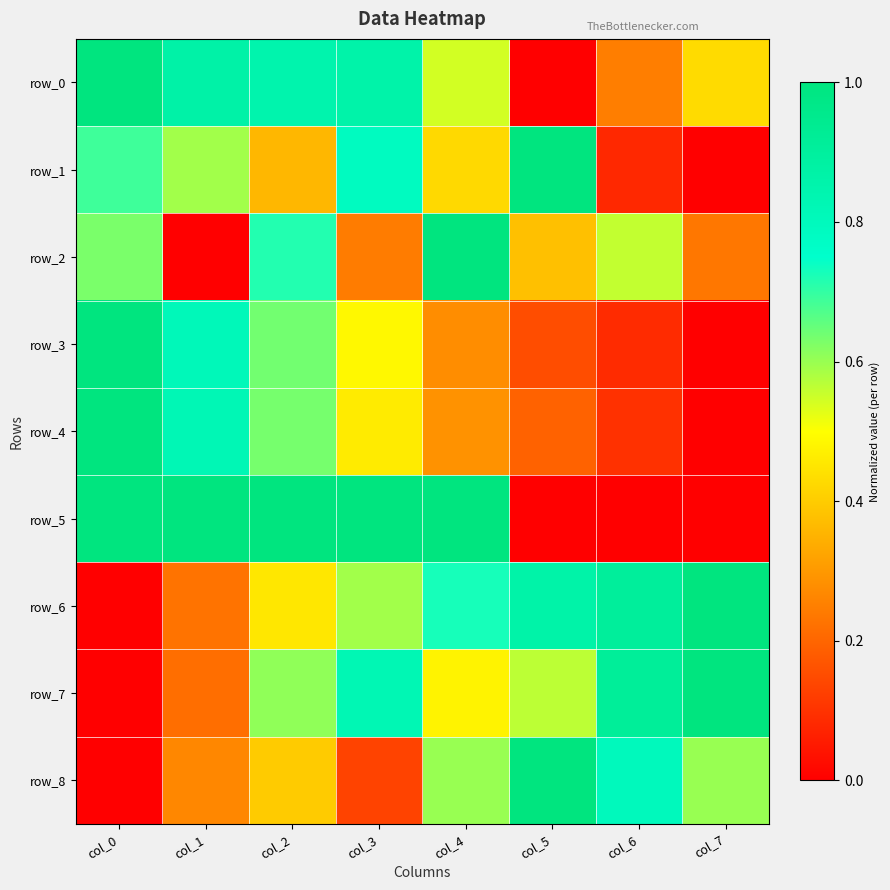

List the labels in order of row_8 value, smallest first.

col_0, col_3, col_1, col_2, col_4, col_7, col_6, col_5